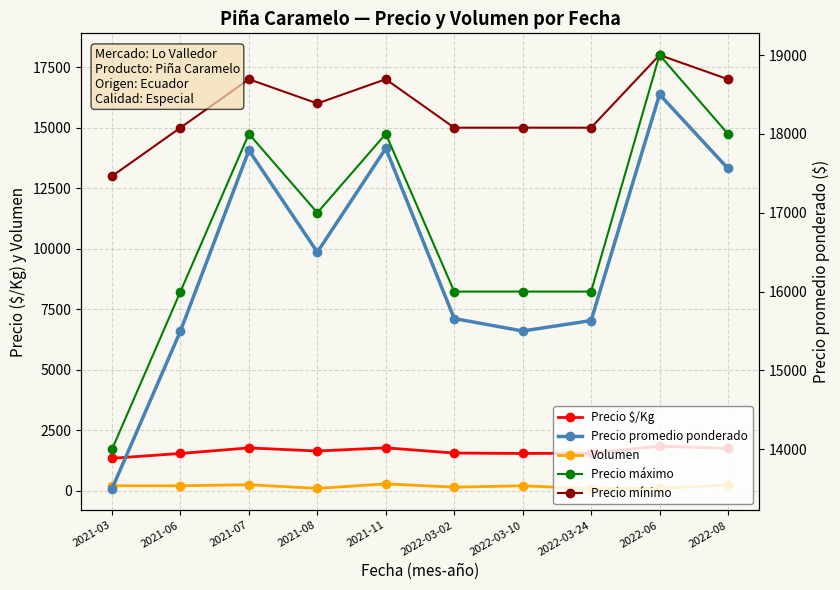

Which label corresponds to the largest value in the chart?

2022-06